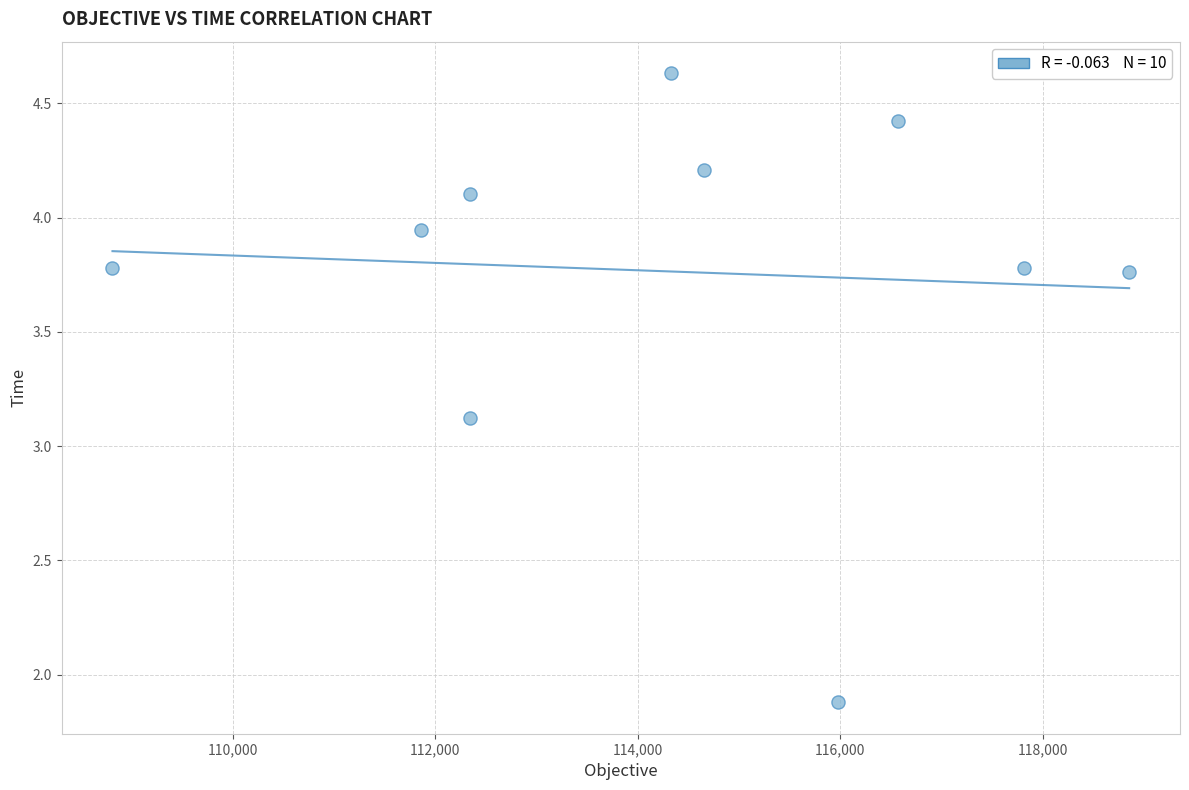

What is the range of Y values (max minus min)?

2.8